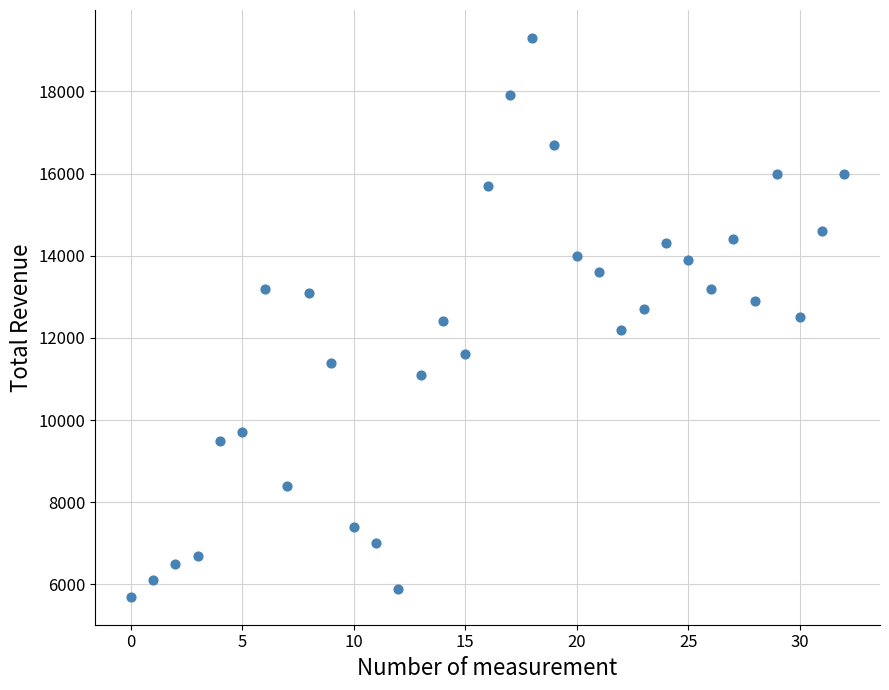

What is the range of Y values (max minus min)?

13600